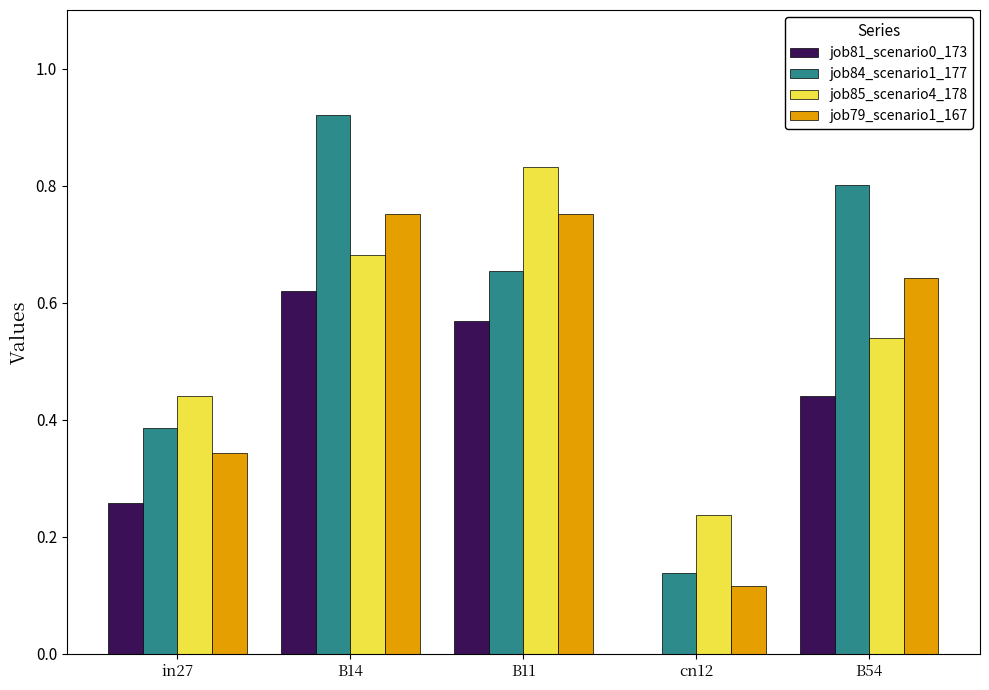

What is the total value across all series at B14?

3.0